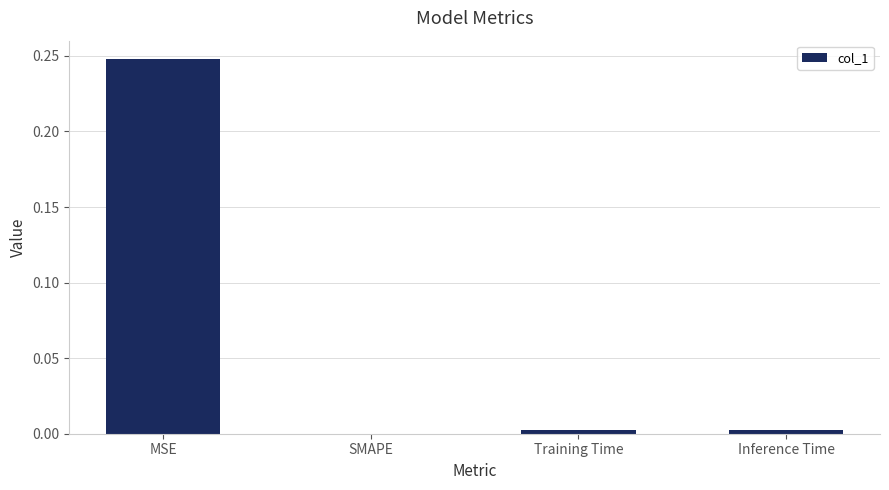

Is it true that the value at SMAPE is 0.0?

True